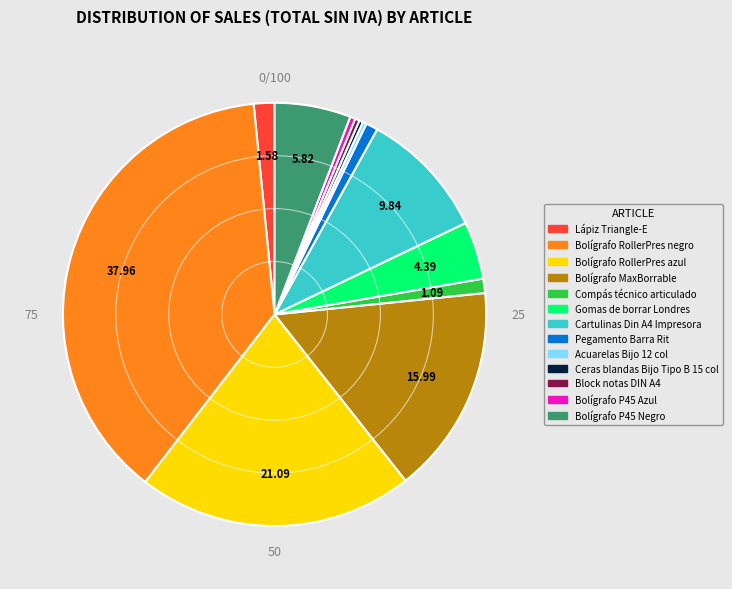

Between Bolígrafo P45 Negro and Compás técnico articulado, which is larger?

Bolígrafo P45 Negro